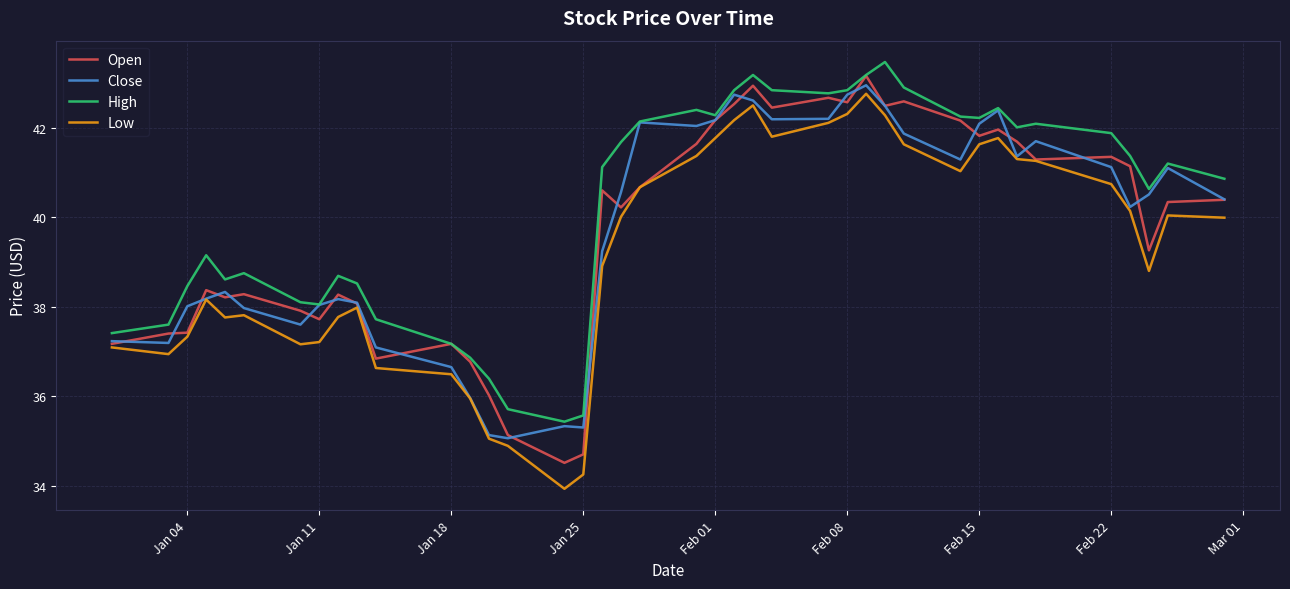

List the series in order of their peak value, lowest first.

Low, Close, Open, High